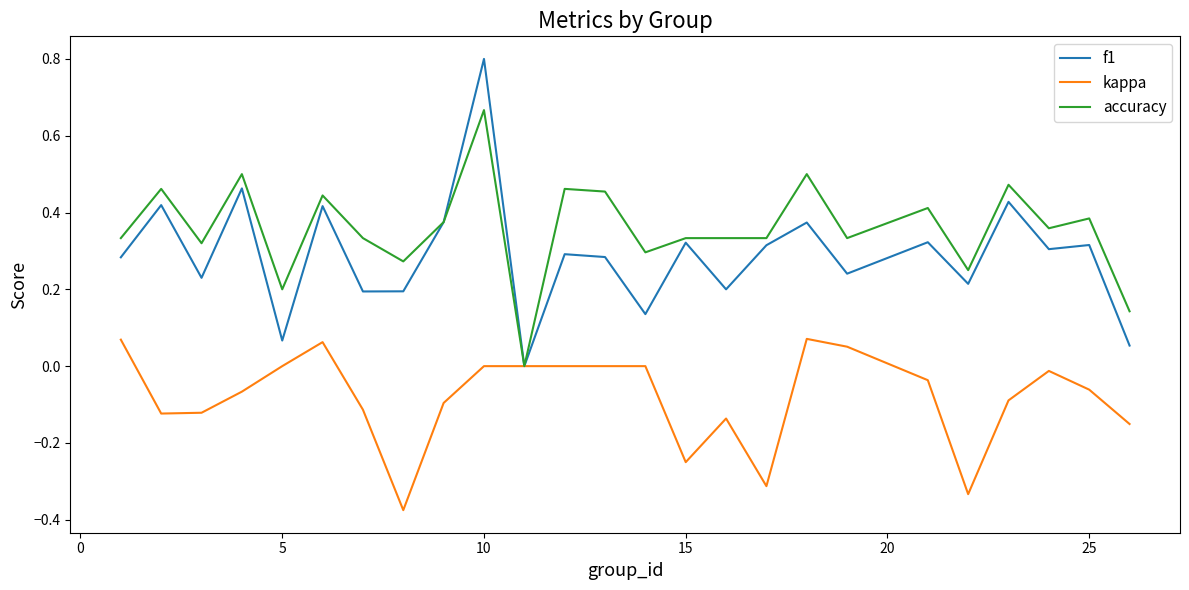

Which series has the widest spread of values?

f1